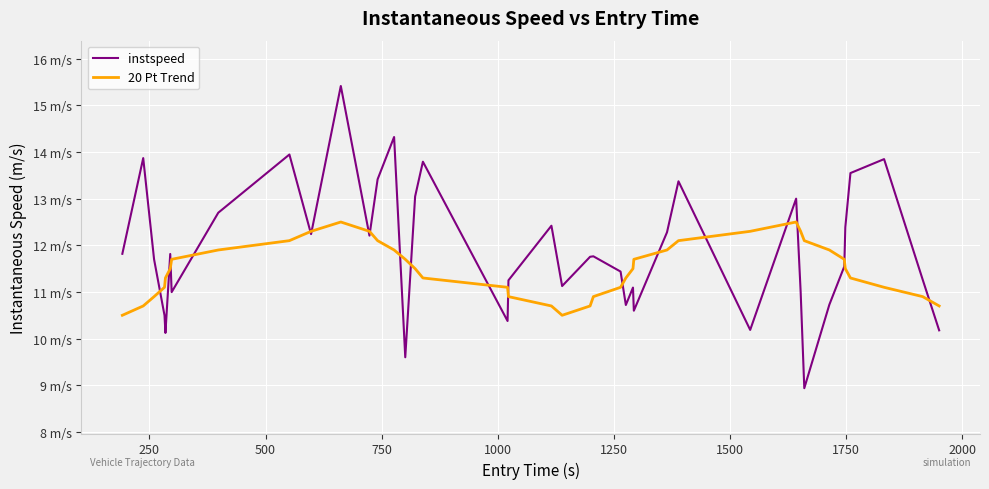

What is the maximum value shown in the chart?

15.4